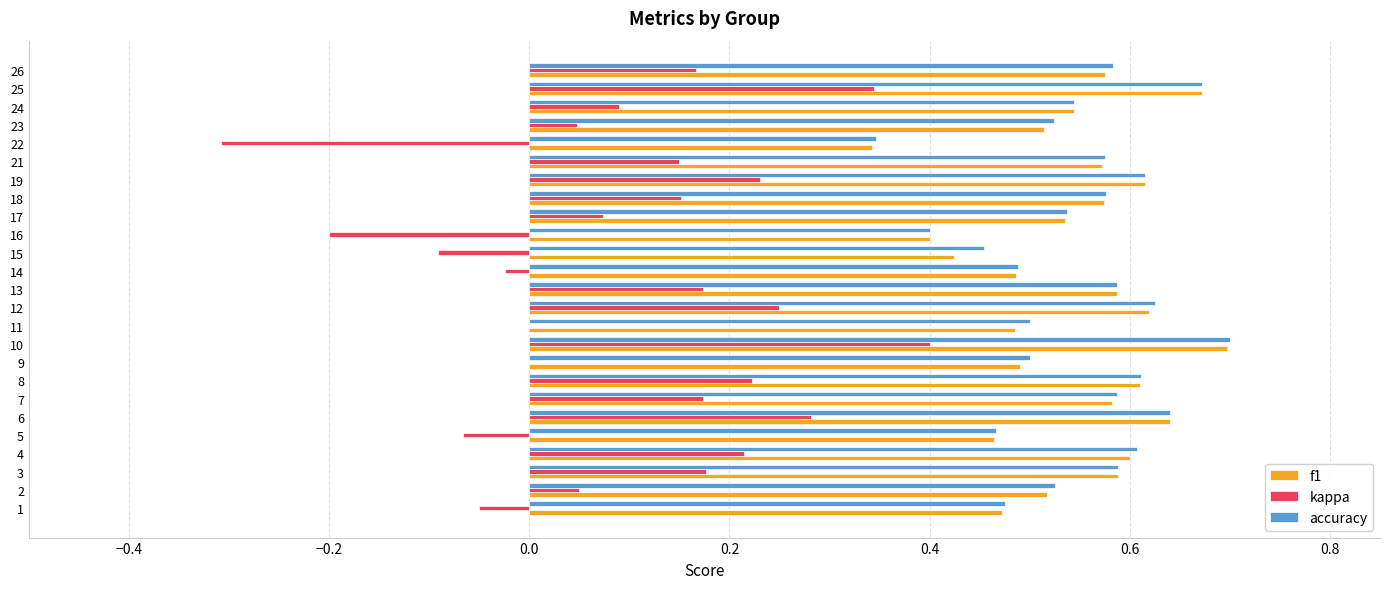

At which category is the sum across all series the highest?

10